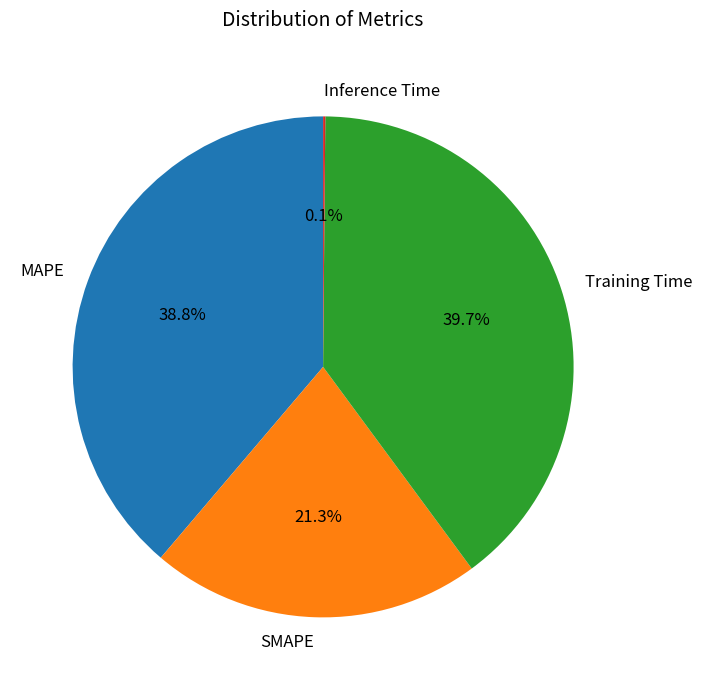

What is the largest slice in the pie chart?

Training Time